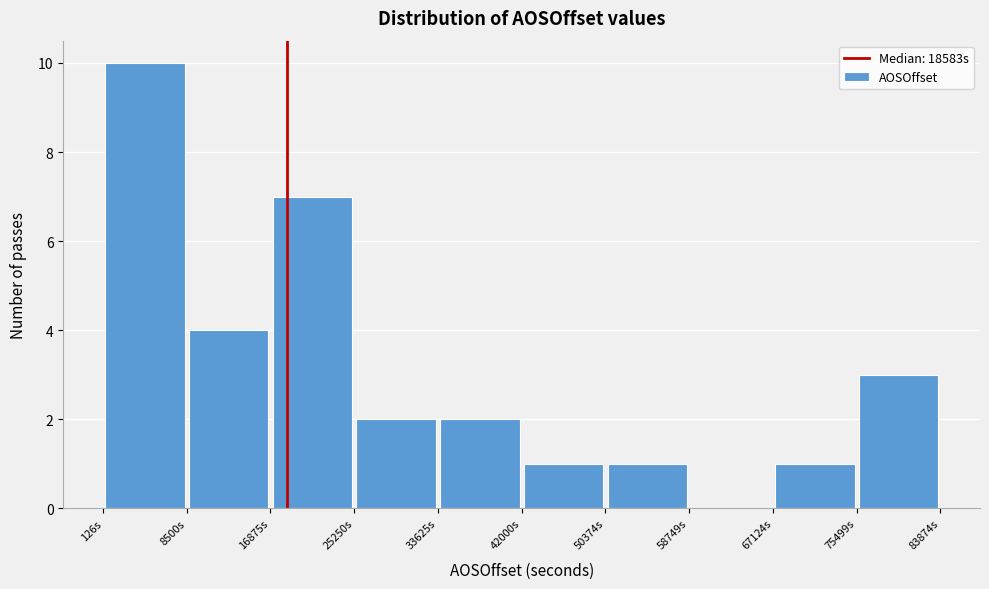

Reading left to right, list every bar in this chart as the range it spans on the x-axis followed by its height. Neither the bar edges nor the heights are printed on the chart, so give them approximately, as read against the axes.

0 to 9000: 10
9000 to 17000: 4
17000 to 25000: 7
25000 to 34000: 2
34000 to 42000: 2
42000 to 50000: 1
50000 to 59000: 1
59000 to 67000: 0
67000 to 75000: 1
75000 to 84000: 3